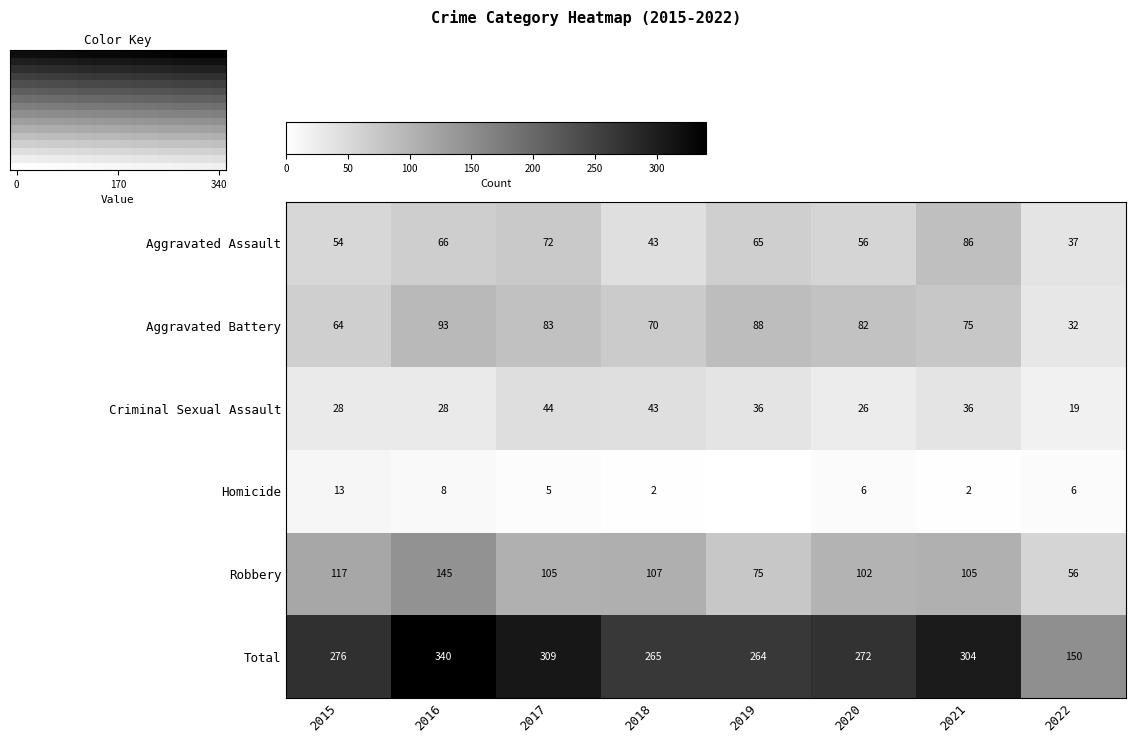

What is the total value across all series at 2022?

300